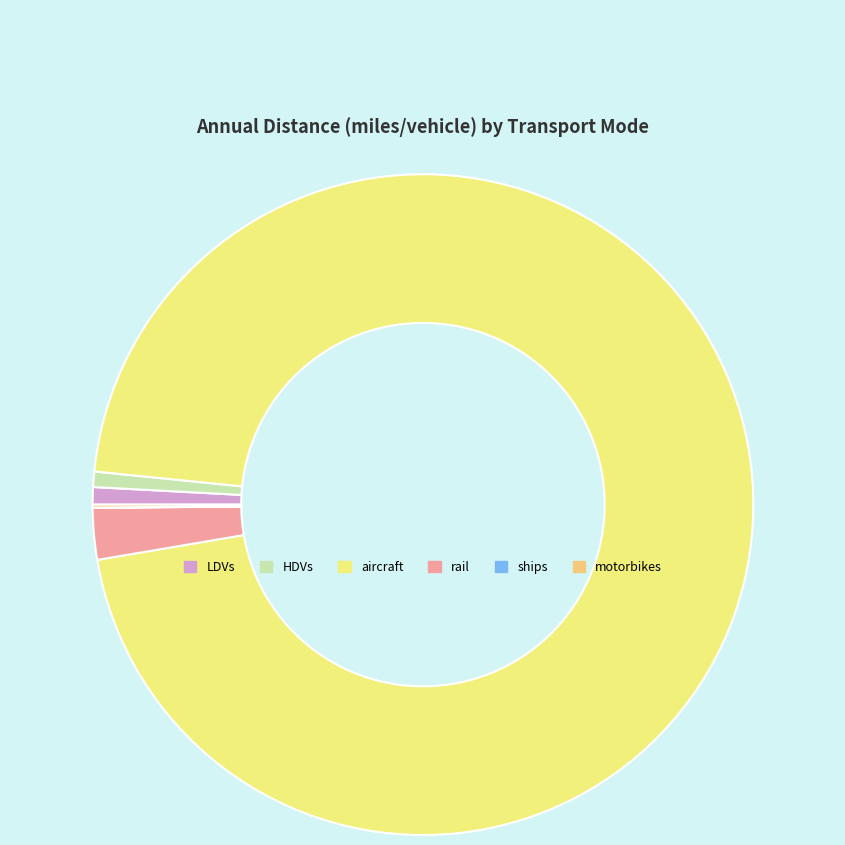

True or false: aircraft accounts for 96% of the total.

True